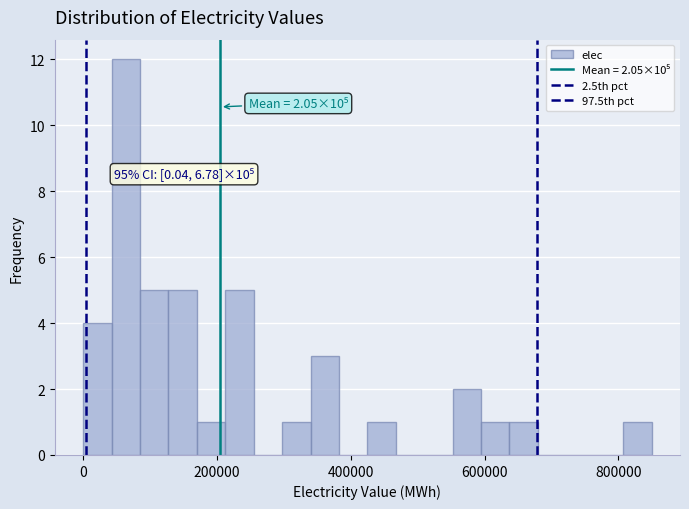

Read against the x-axis, roughly where is the centre of the tallest bar?

60000